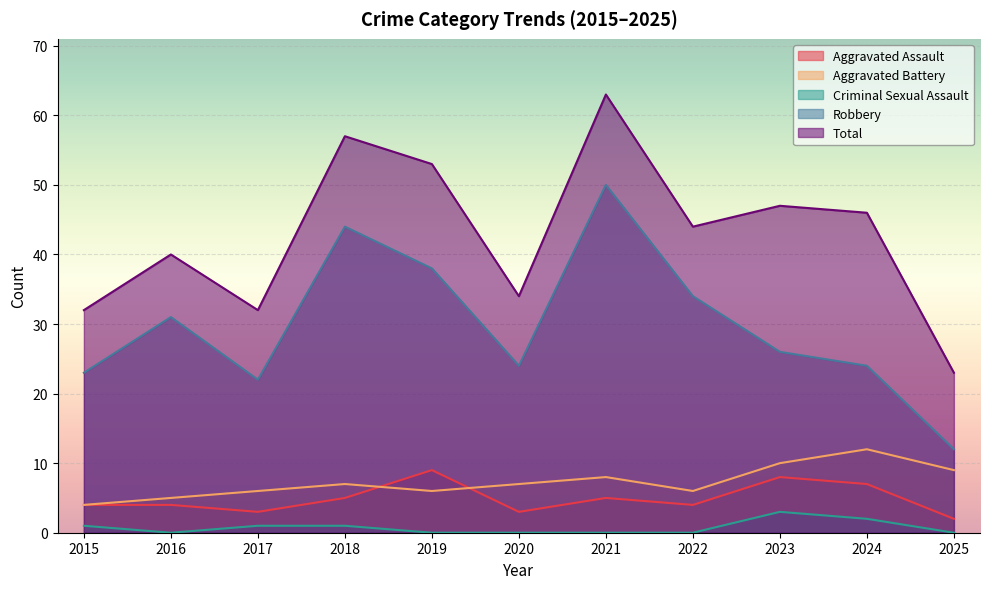

Rank the categories by Aggravated Assault value from lowest to highest.

2025, 2017, 2020, 2015, 2016, 2022, 2018, 2021, 2024, 2023, 2019